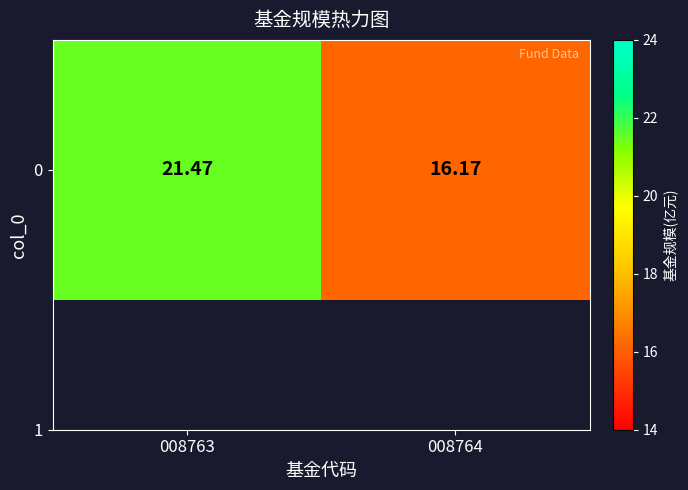

Reading left to right, list all the values displayed in this chart.

21.5	16.2